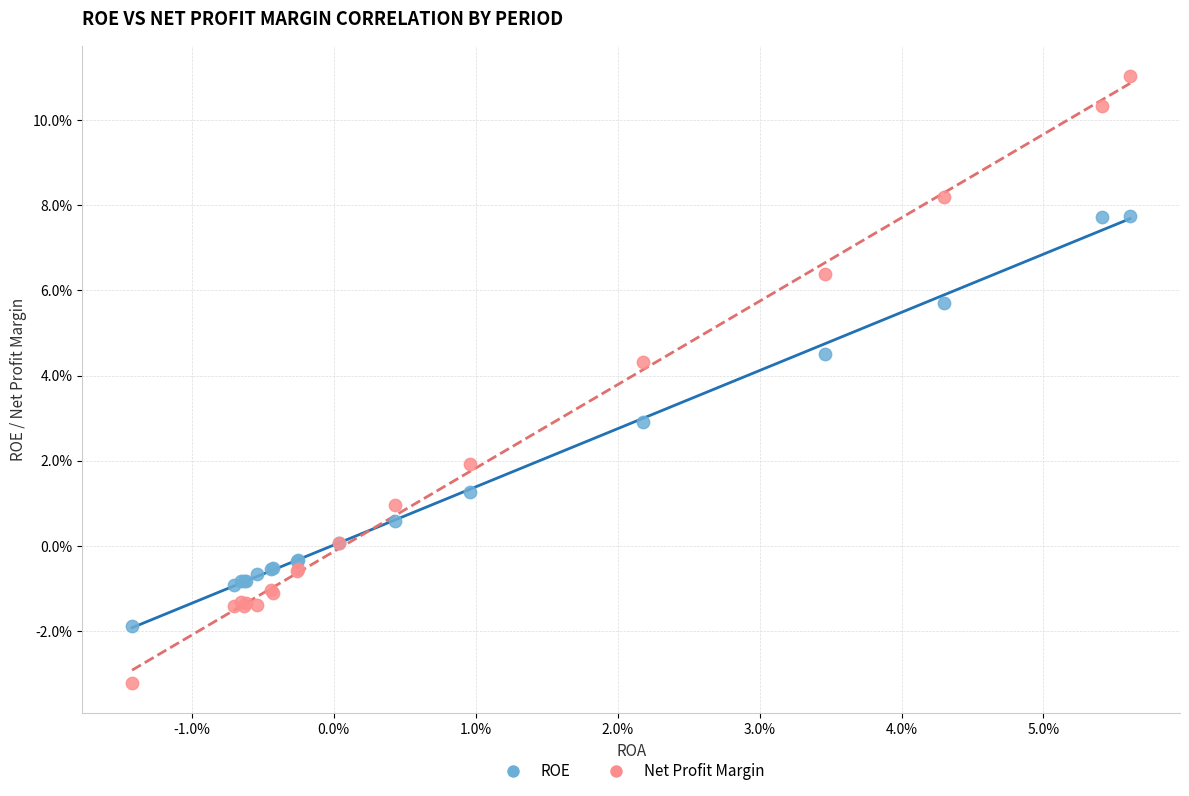

Which series has the widest spread of Y values?

Net Profit Margin